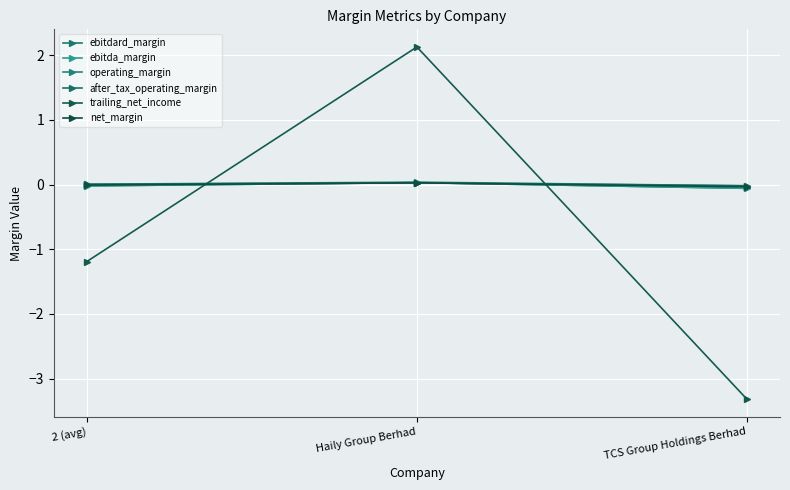

What are all the series names shown in the legend?

ebitdard_margin, ebitda_margin, operating_margin, after_tax_operating_margin, trailing_net_income, net_margin